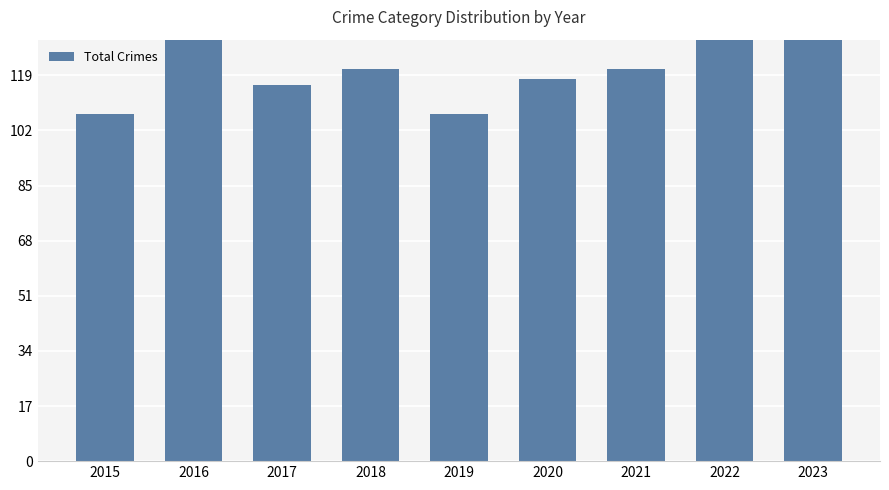

What is the minimum value shown in the chart?

107